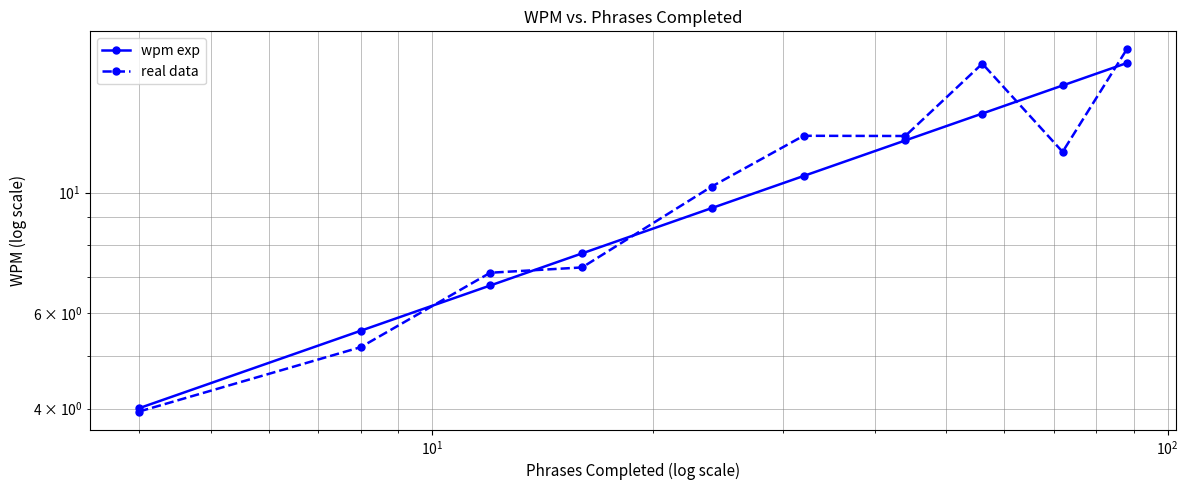

Is this an area chart (filled region under the line)?

No